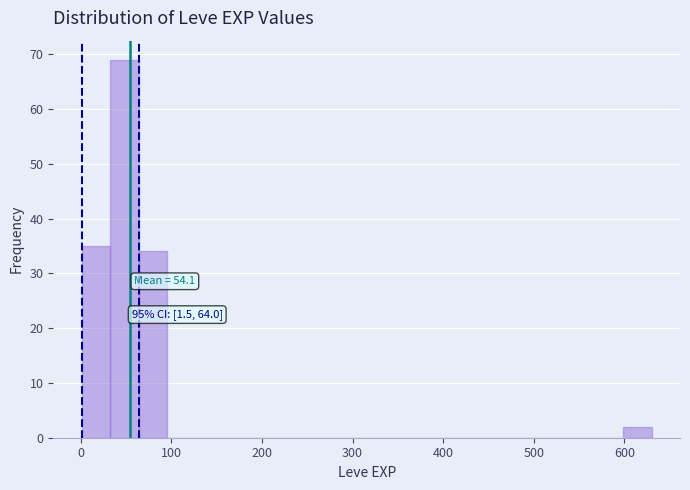

Around what value on the x-axis is the tallest bar? Give the approximate position of its centre, as read against the axis.

50